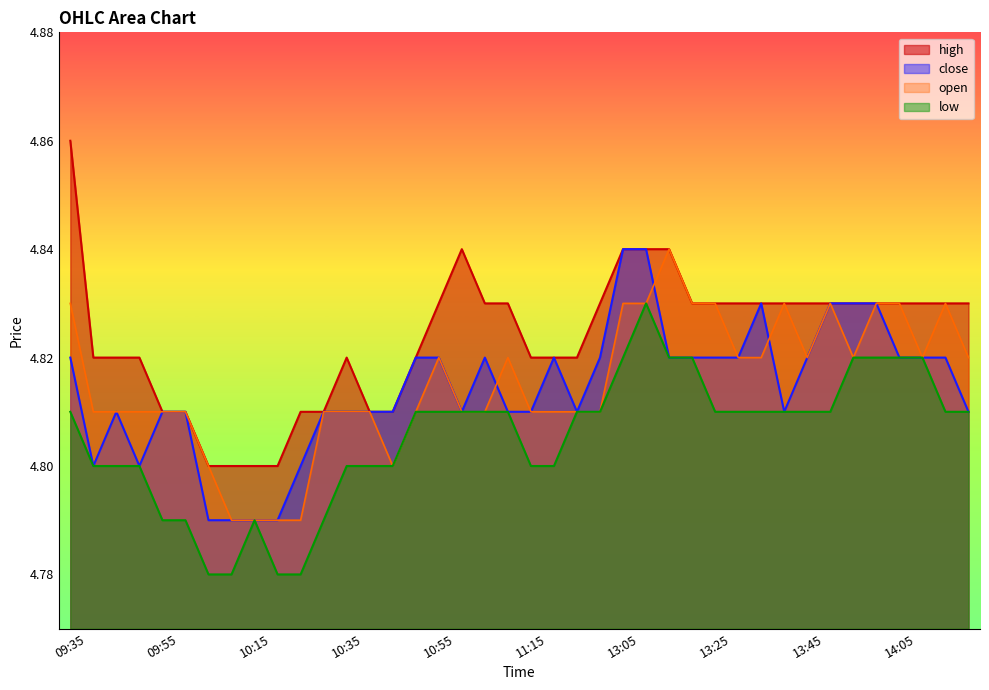

What is the label of the 37th point from the right?

09:50